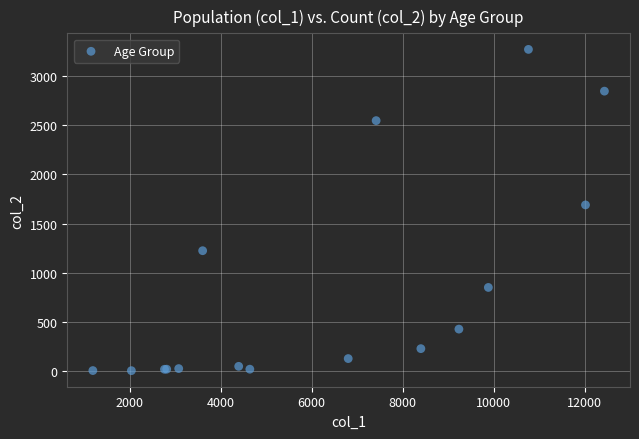

What Y value in the scatter plot is closest to 1638?

1690